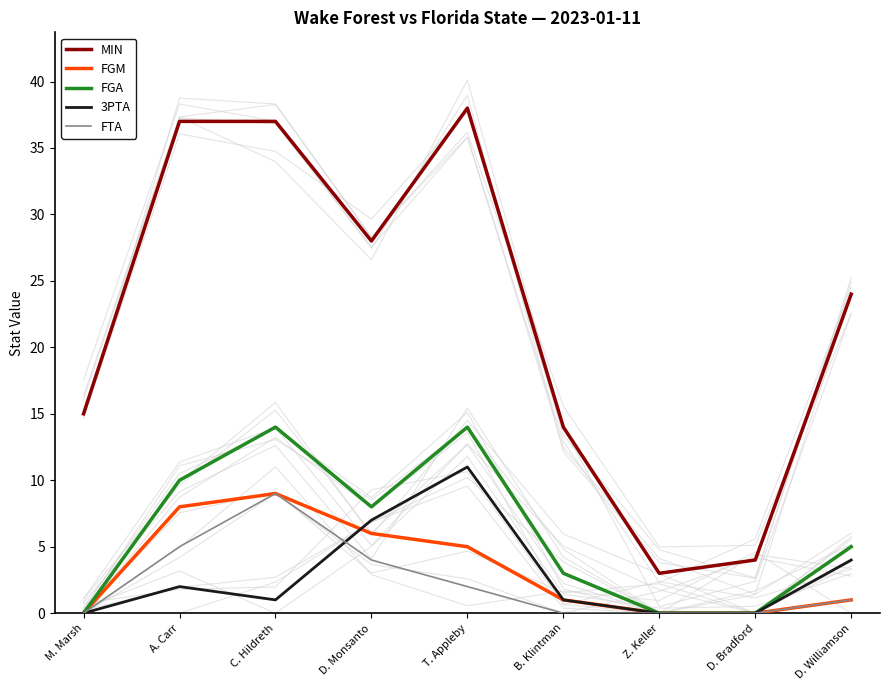

What is the label of the 1st point from the right?

D. Williamson